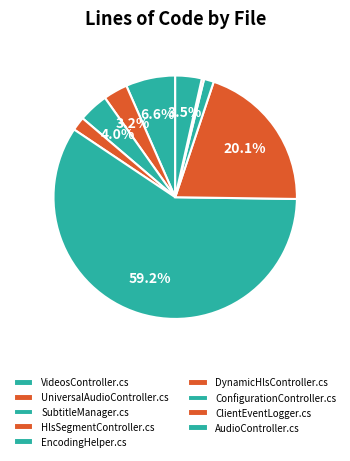

To the nearest percent, what is the difference between the HlsSegmentController.cs and EncodingHelper.cs slice percentages?

57%